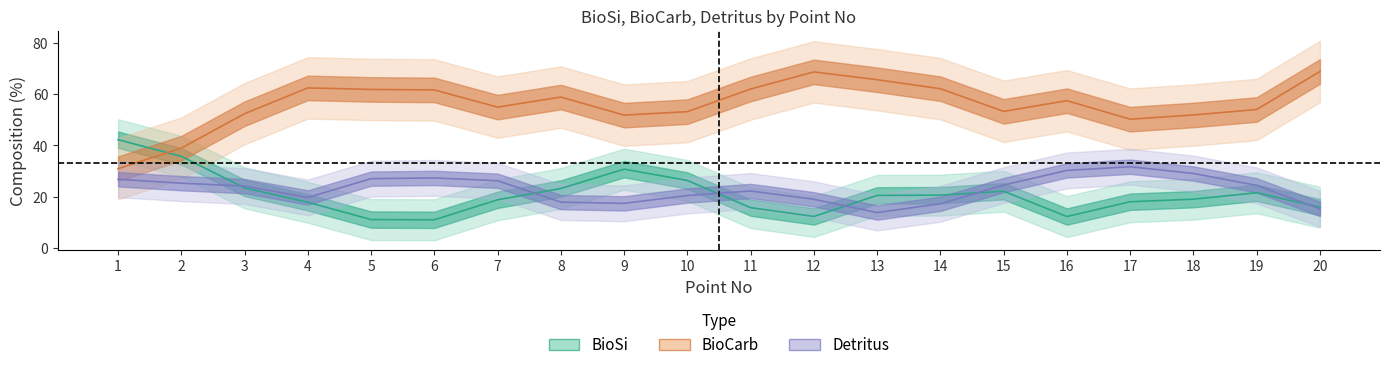

What is the total value across all series at 8?

100.0